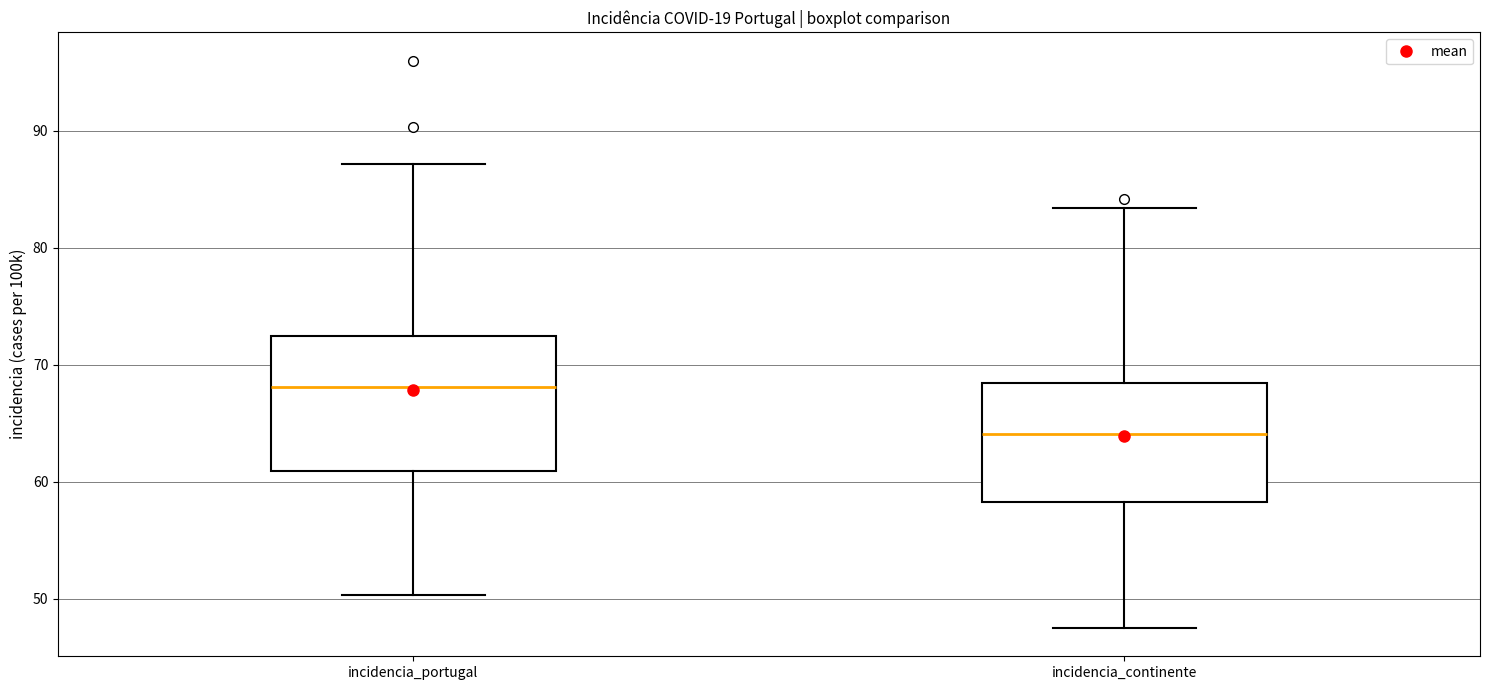

Which box is the tallest, from its lower edge to its upper edge?

incidencia_portugal